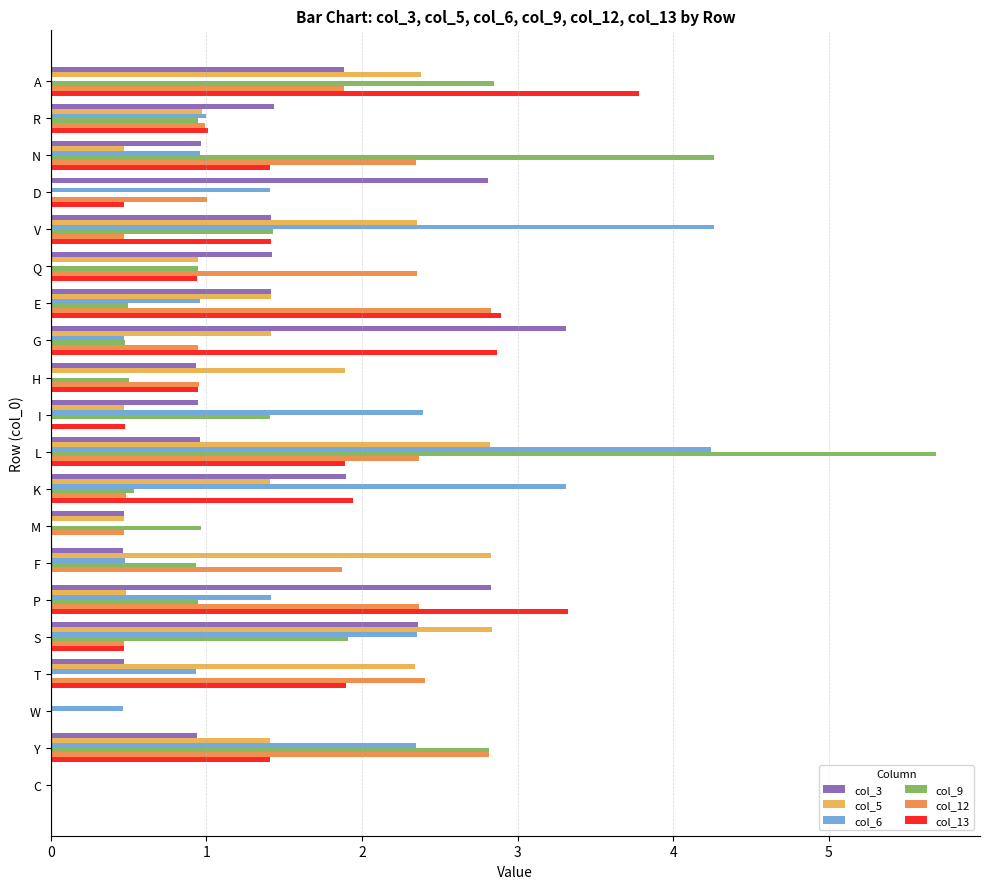

Which series has the largest range (max minus min)?

col_9